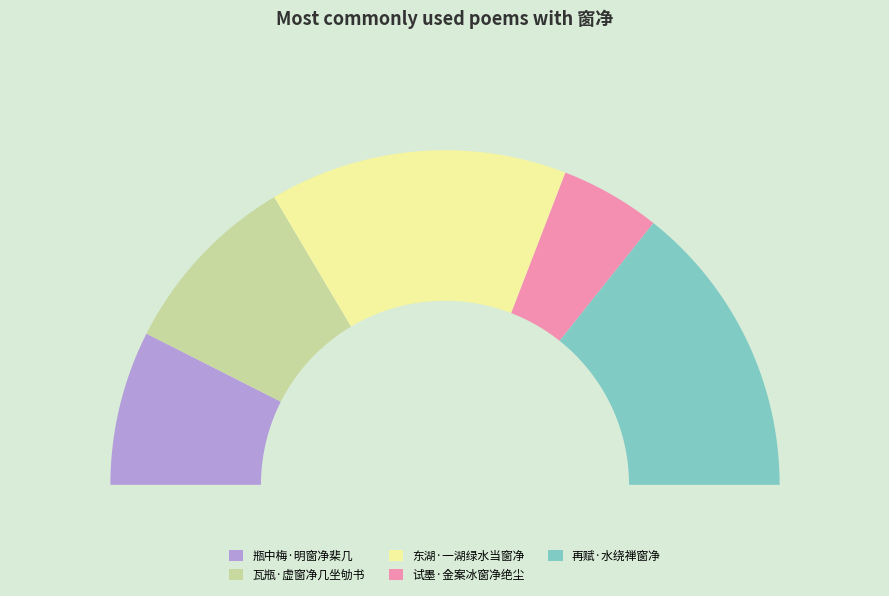

Is there any slice that represents more than half of the pie?

No